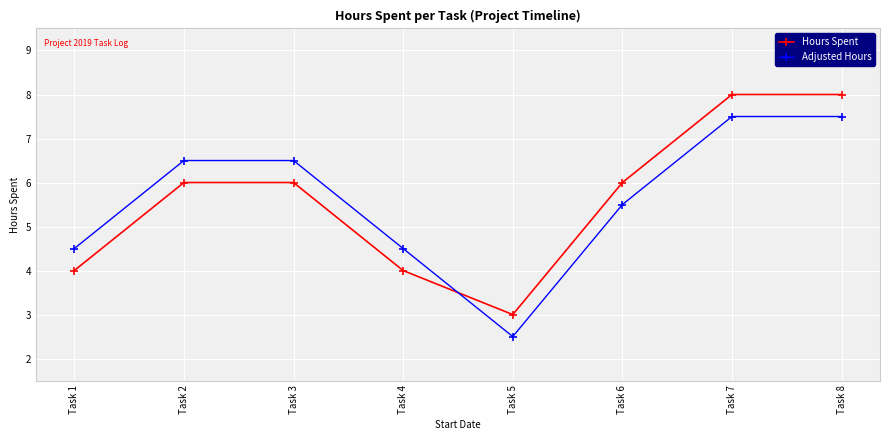

Is the value of Hours Spent at Task 5 greater than the value of Adjusted Hours at Task 8?

No